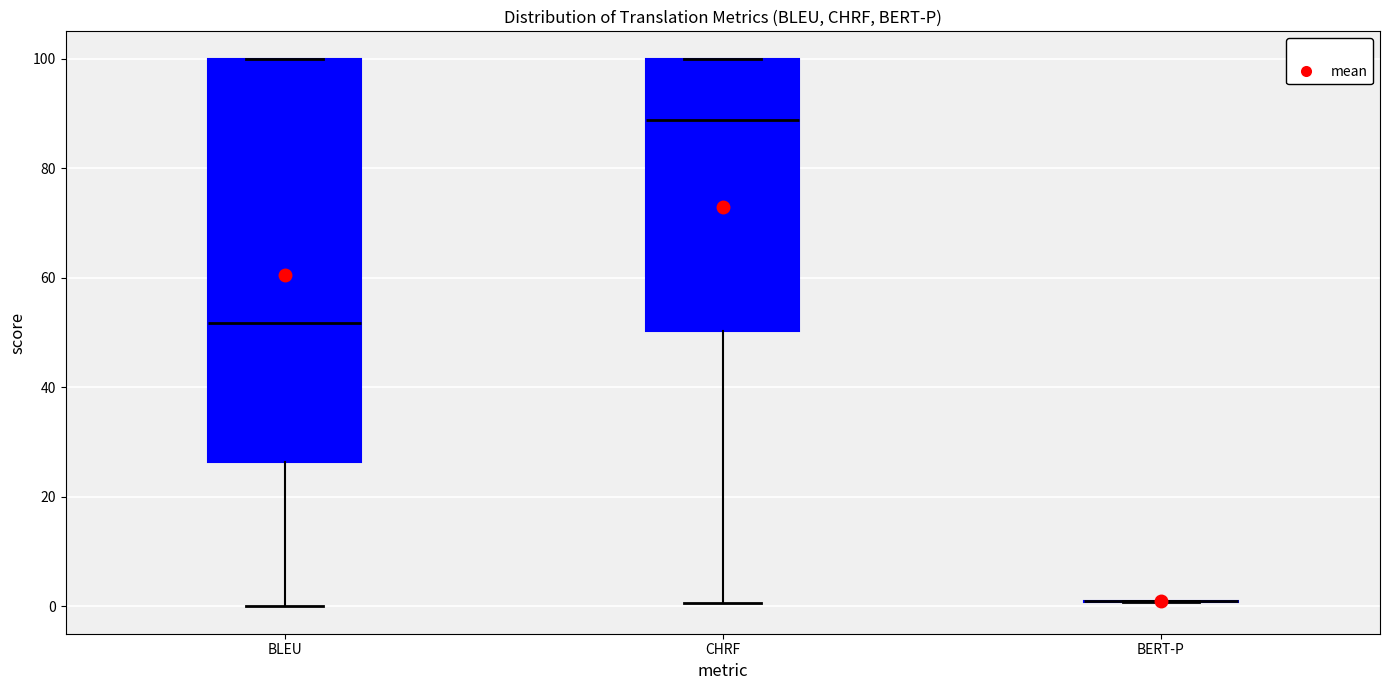

Reading left to right, read every box against the y-axis: the position of its median line, the range the box covers, and the ends of its whiskers. The values are not printed on the chart, so give them approximately, as read against the axis.

BLEU: median 52, box 26 to 100, whiskers 0 to 100
CHRF: median 88, box 50 to 100, whiskers 0 to 100
BERT-P: box collapsed to a line at 0, whiskers 0 to 2